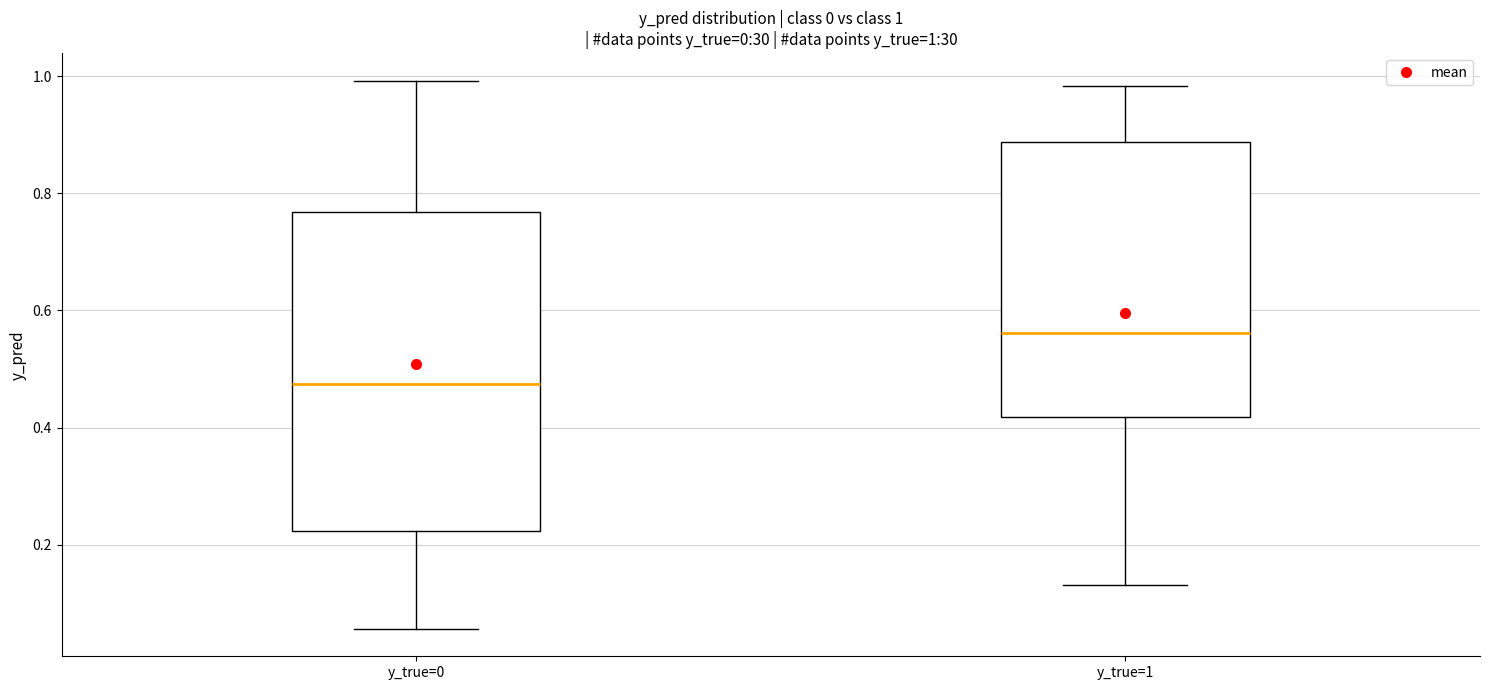

Which box has the highest median line?

y_true=1